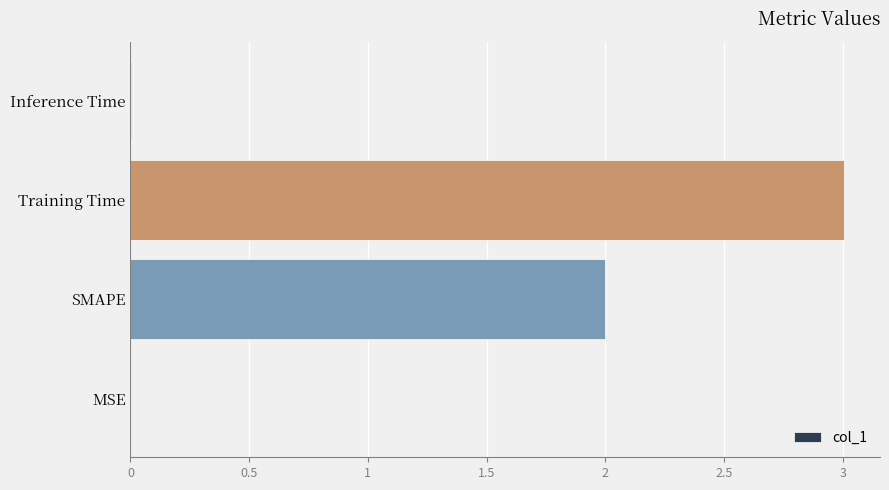

What is the sum of all values?

5.0